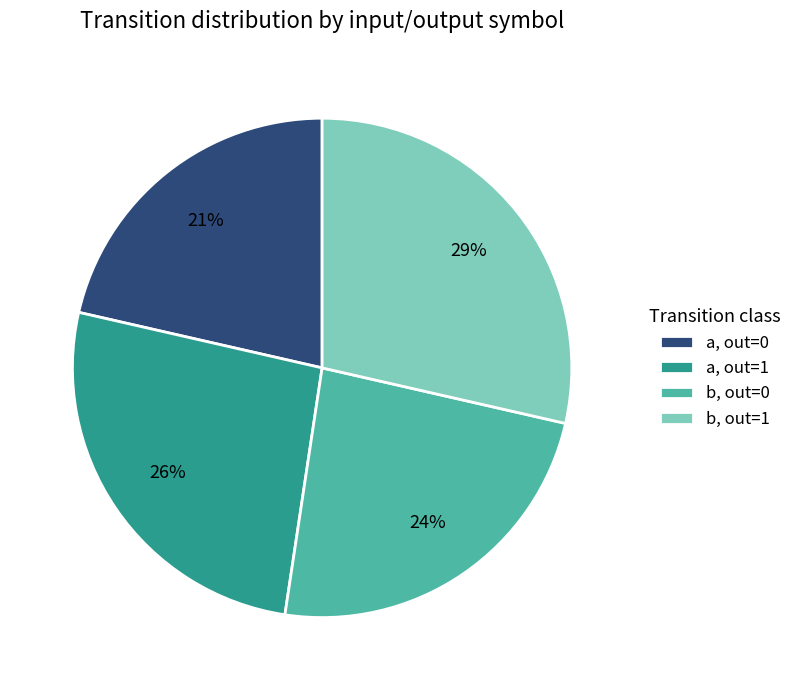

Is the sum of a, out=1 and a, out=0 greater than half?

No